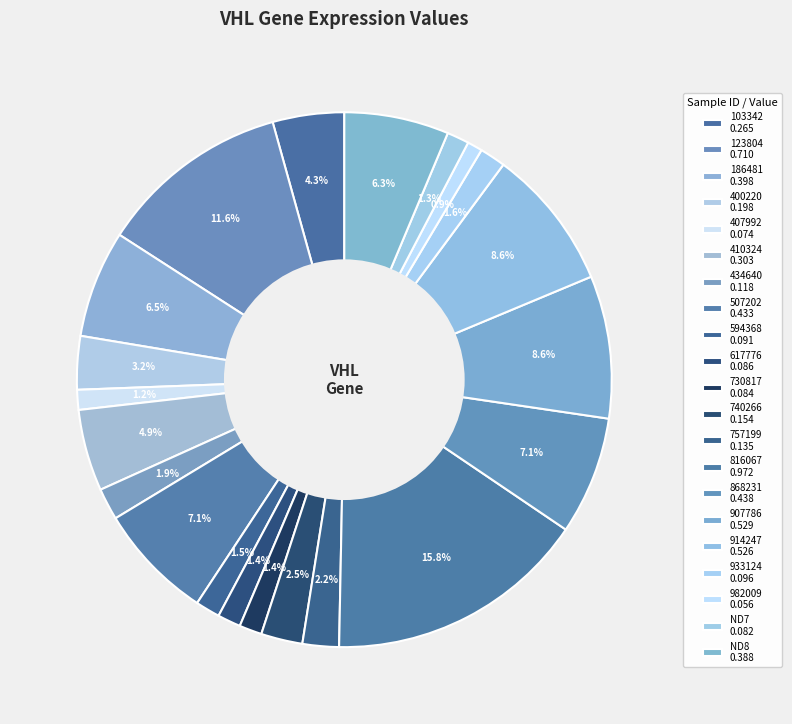

How many slices are in this pie chart?

21